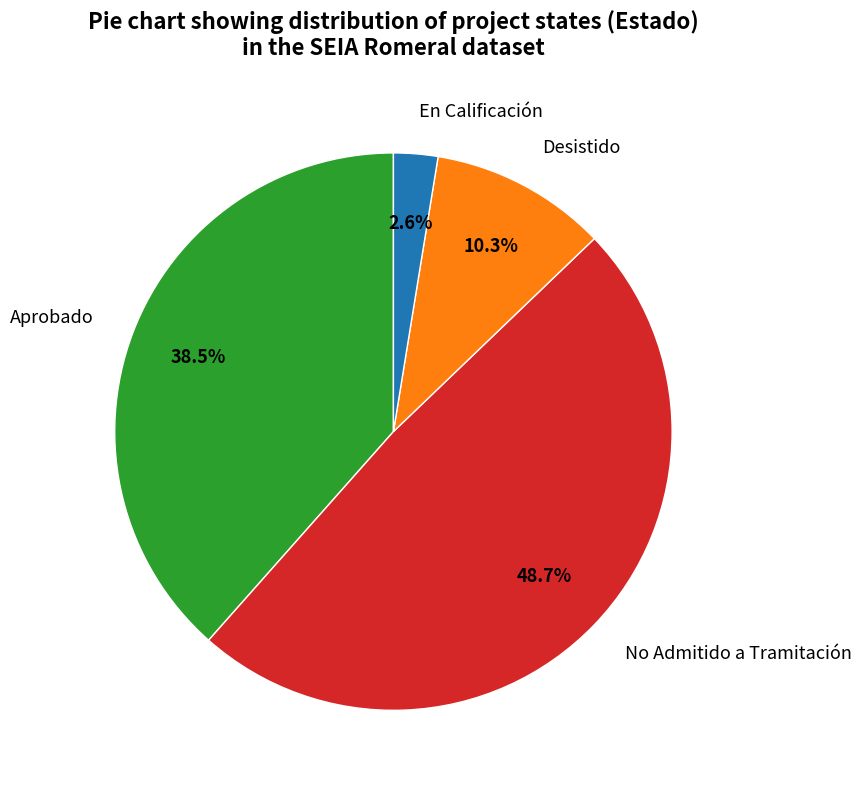

Rank the categories by value from lowest to highest.

En Calificación, Desistido, Aprobado, No Admitido a Tramitación